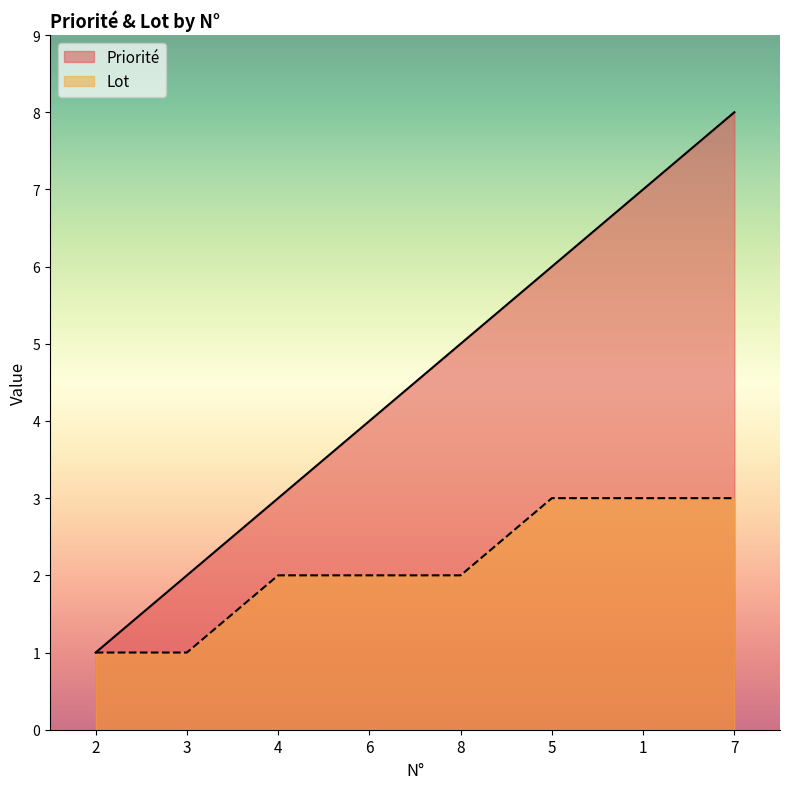

Rank the categories by Lot value from lowest to highest.

2, 3, 4, 6, 8, 5, 1, 7